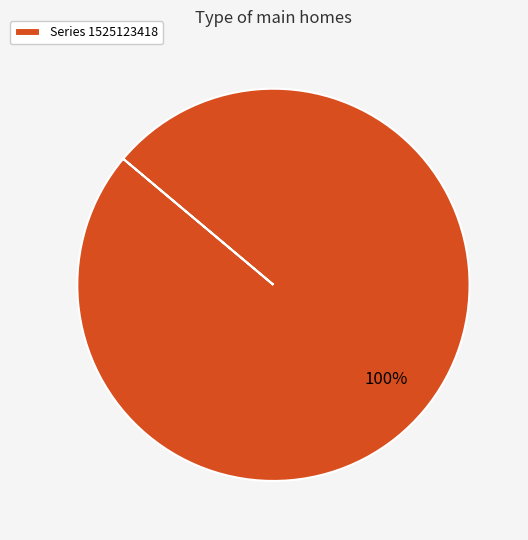

Rank the categories by value from highest to lowest.

Series 1525123418